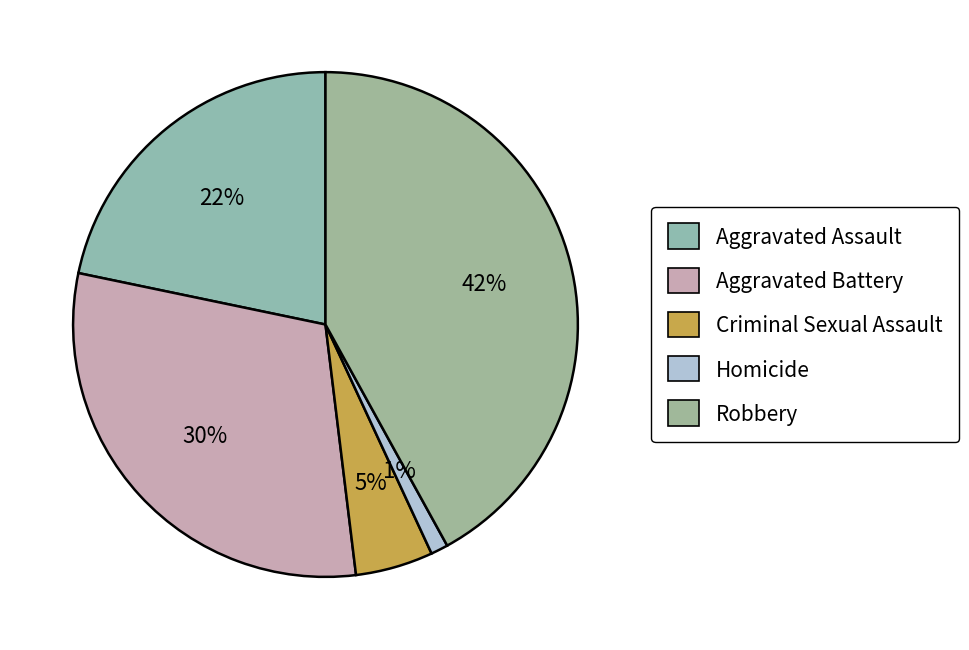

True or false: Aggravated Assault accounts for 22% of the total.

True